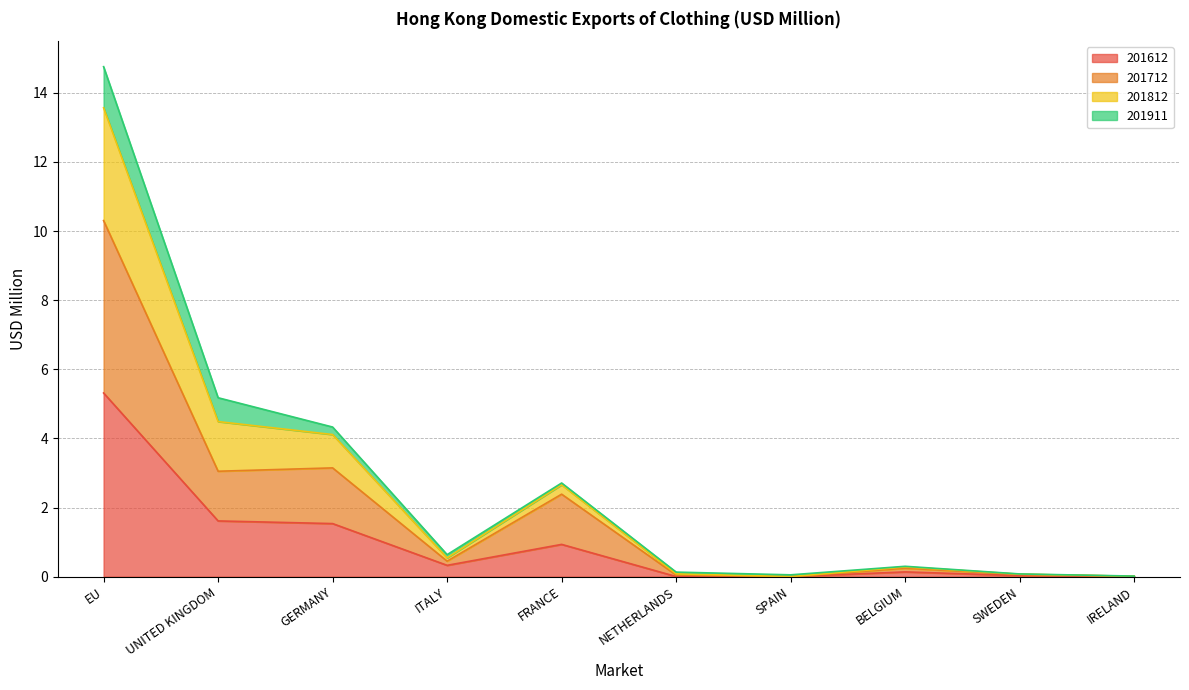

The 201712 series shows 0.4 at ITALY. True or false?

True